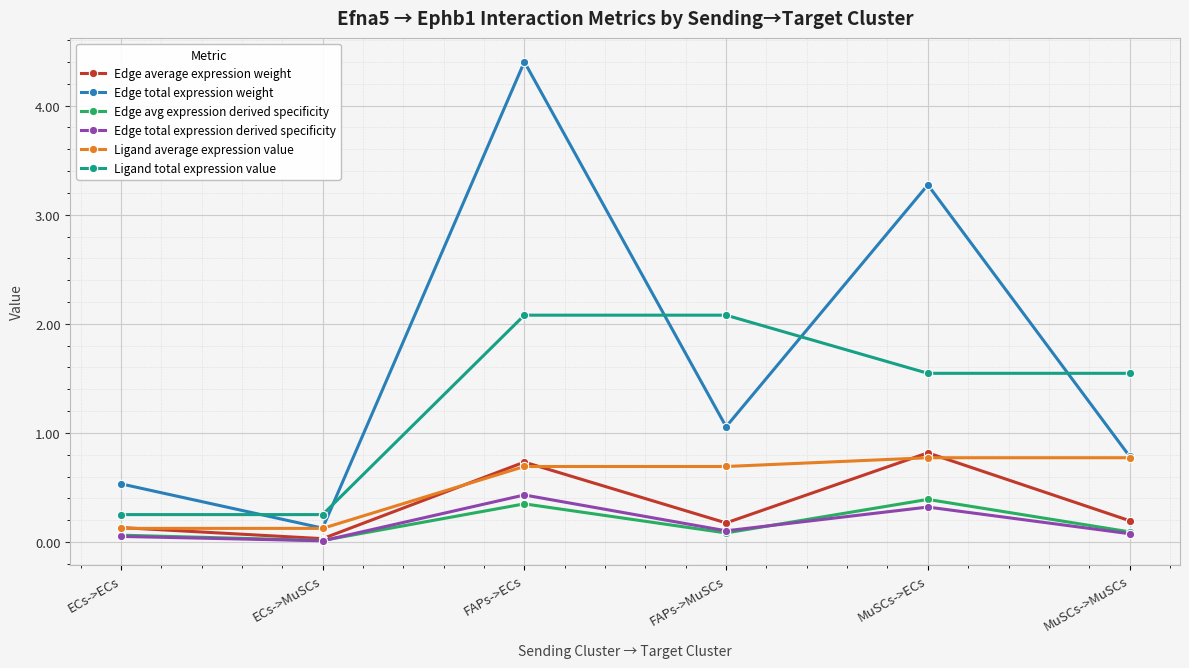

Does the chart have visible grid lines?

Yes